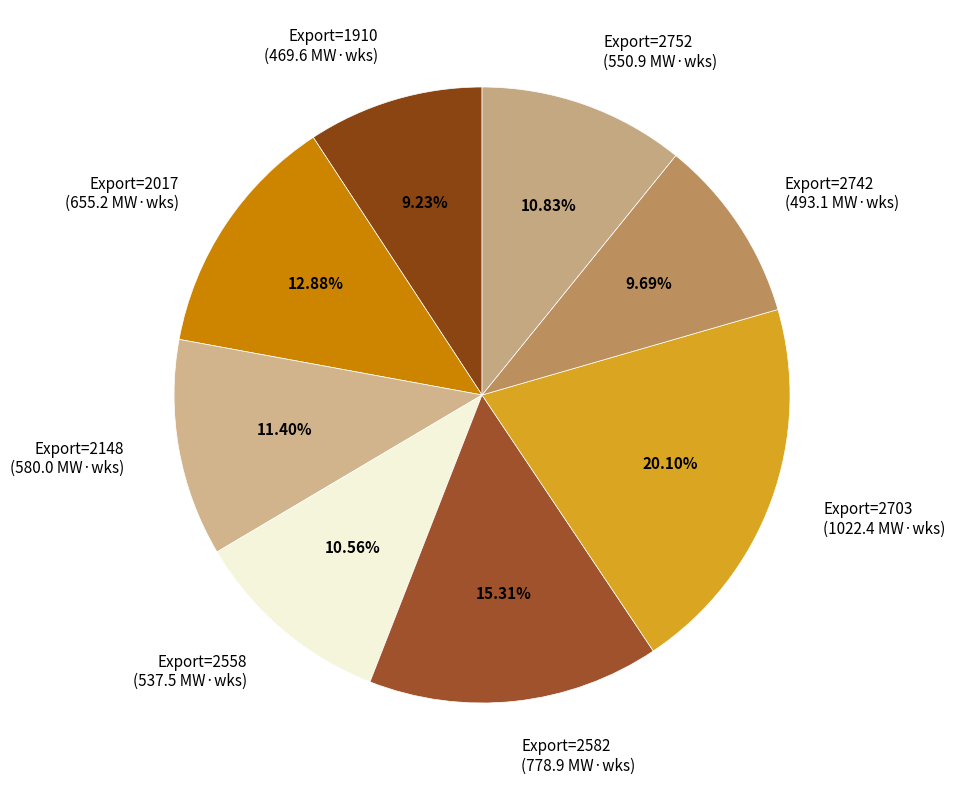

Is the sum of Export=2017 (655.2 MW·wks) and Export=1910 (469.6 MW·wks) greater than half?

No